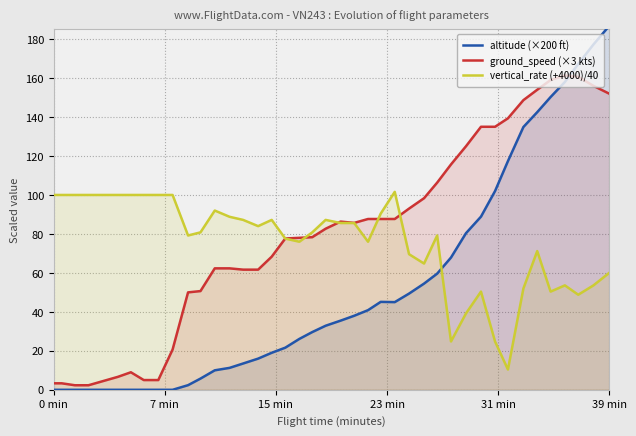

At how many categories does at least one series exceed 151?

6